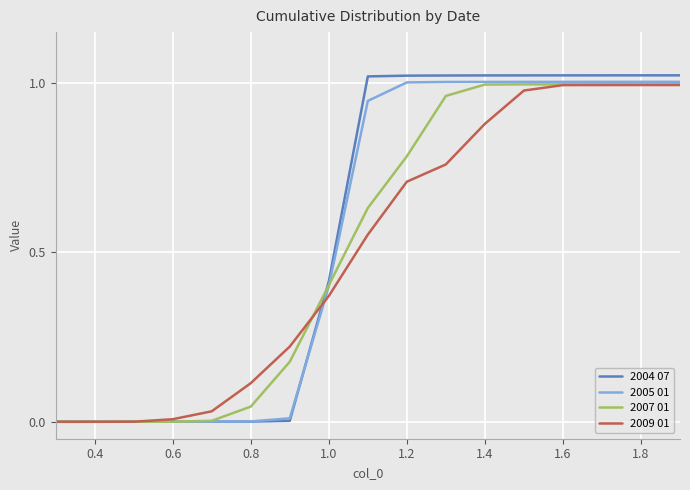

Which series has the widest spread of values?

2004 07